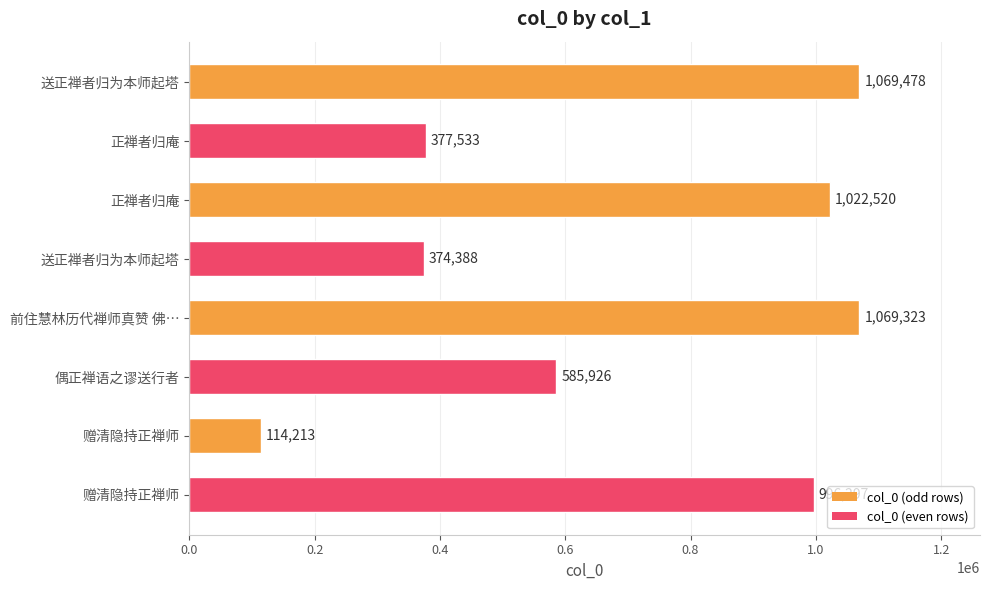

How many values are below 996297?

4